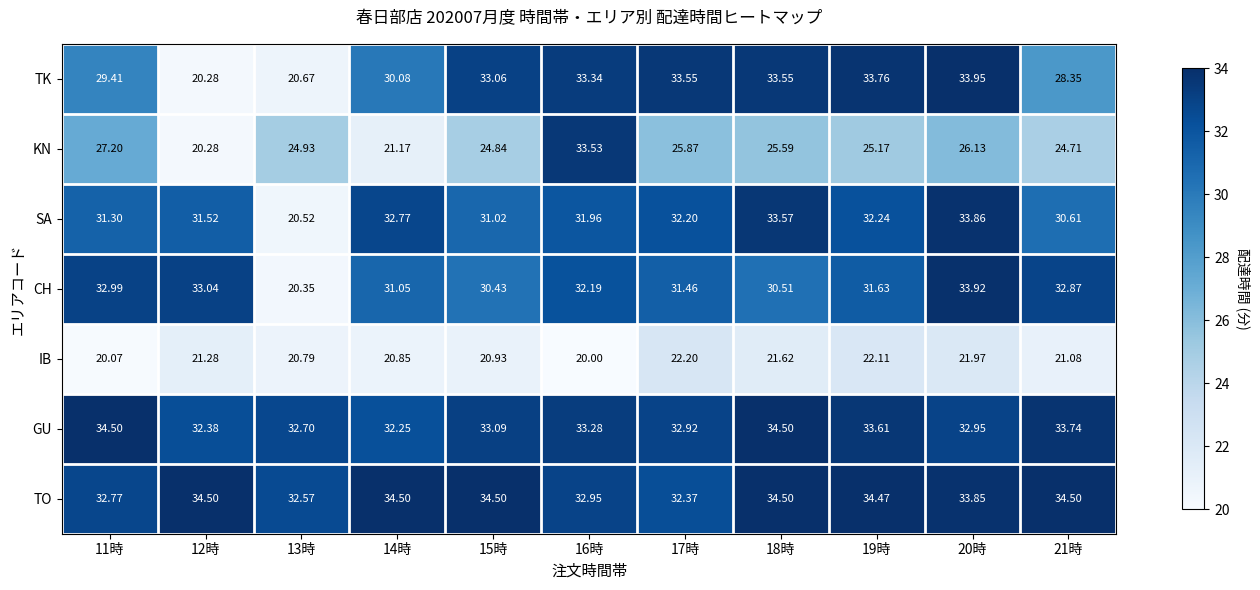

Which series has the largest total across all categories?

TO